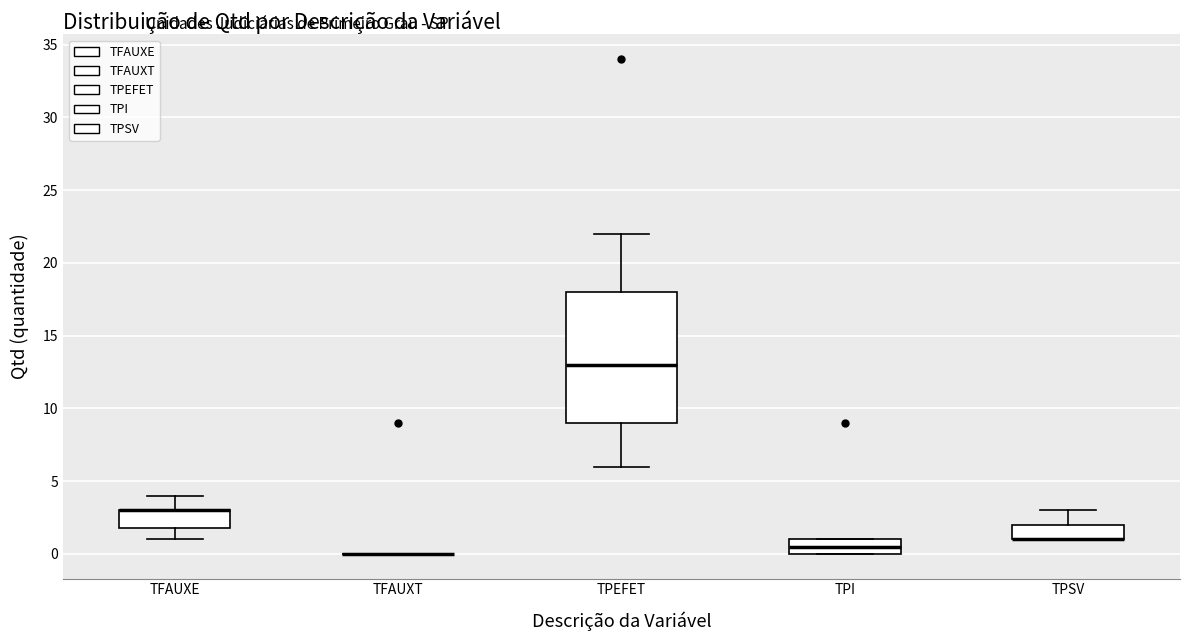

Reading left to right, transcribe this box plot: for each box, give where its median line is, the range the box spans, and where its two whiskers end, as read against the y-axis. The values are not printed on the chart, so give them approximately, as read against the axis.

TFAUXE: median 3.0 (drawn on the box's upper edge), box 2.0 to 3.0, whiskers 1.0 to 4.0
TFAUXT: box collapsed to a line at 0.0, whiskers 0.0 to 0.0
TPEFET: median 13.0, box 9.0 to 18.0, whiskers 6.0 to 22.0
TPI: median 0.5, box 0.0 to 1.0, whiskers 0.0 to 1.0
TPSV: median 1.0 (drawn on the box's lower edge), box 1.0 to 2.0, whiskers 1.0 to 3.0